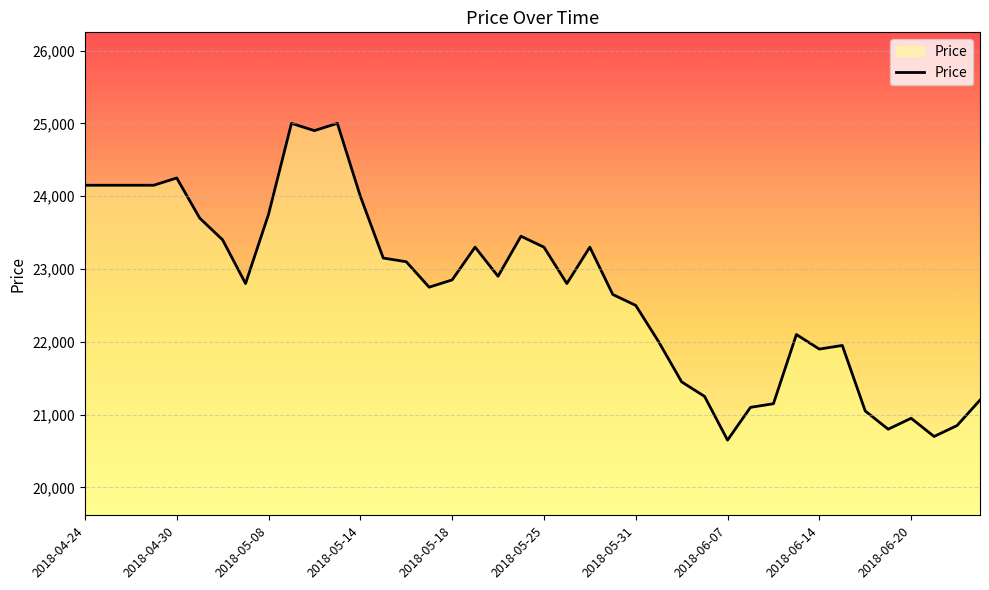

What is the difference between the maximum and minimum values?

4350